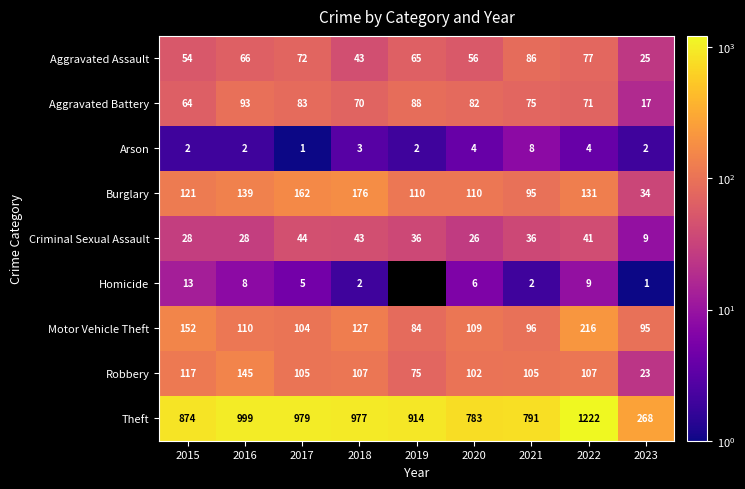

Is it true that Criminal Sexual Assault equals 39 at 2015?

False